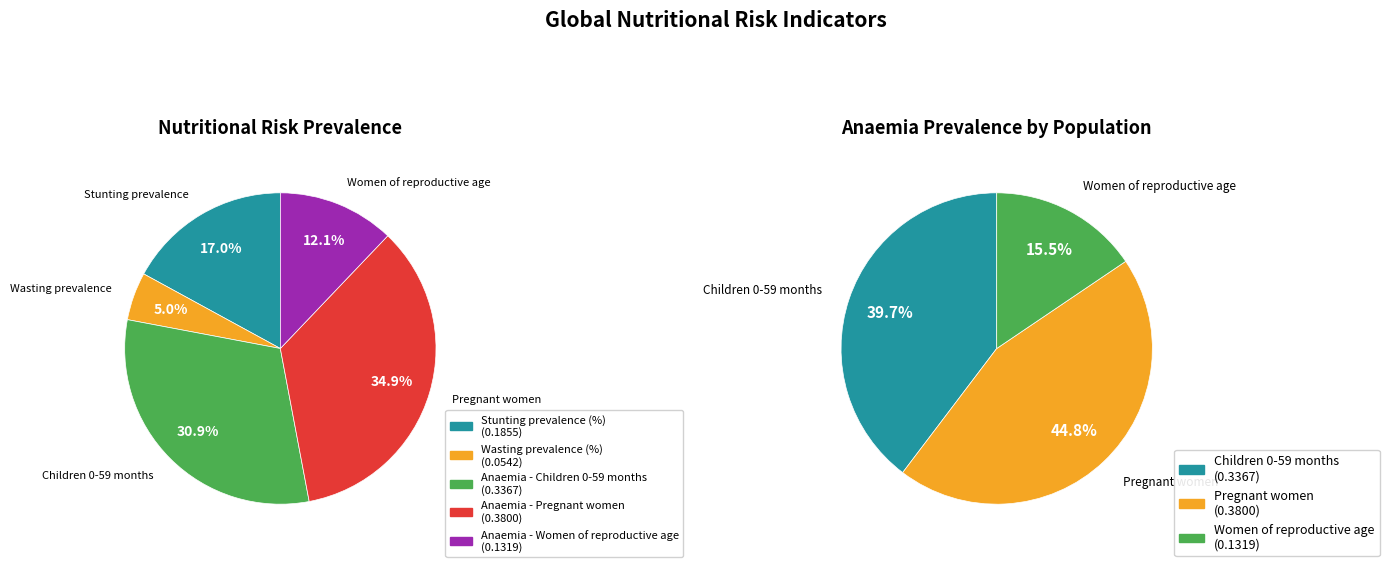

The Stunting prevalence (%) slice represents 17% of the pie. True or false?

True